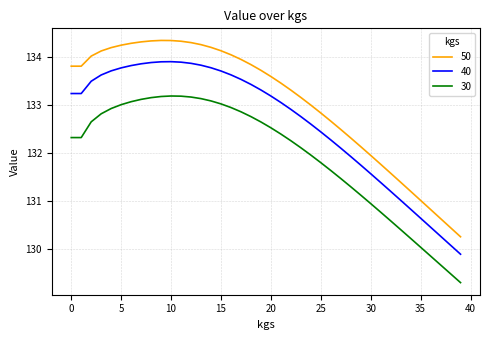

How many lines are shown in the chart?

3